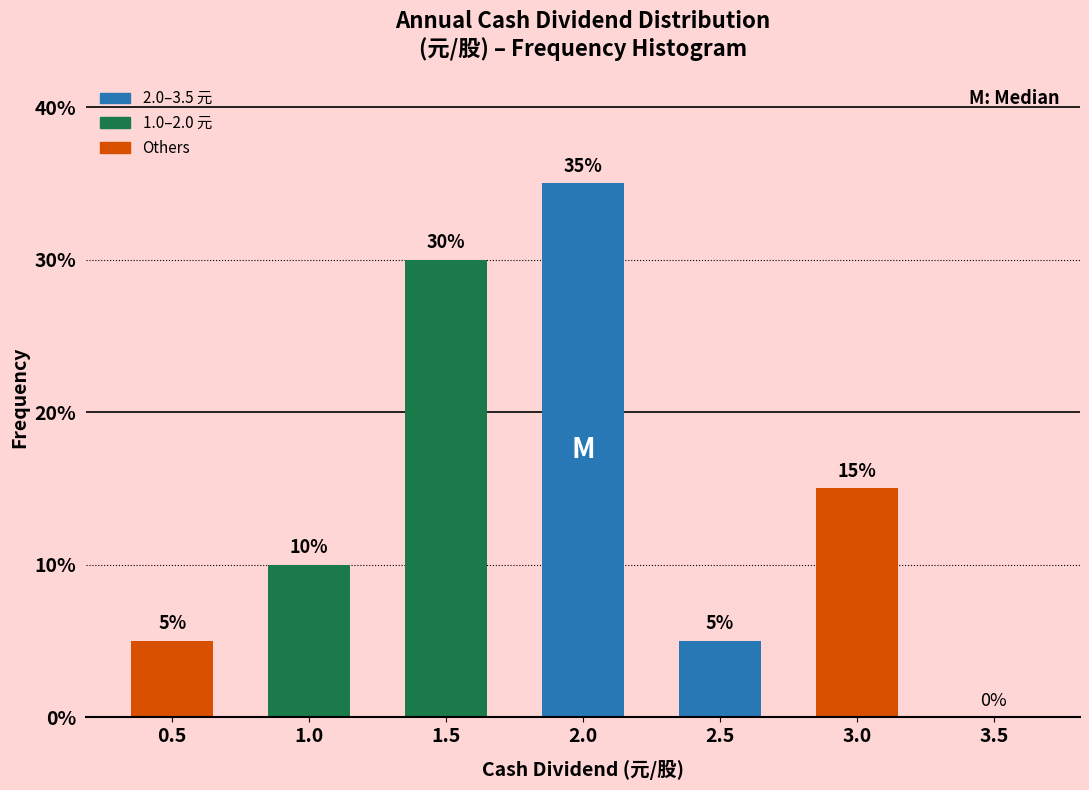

Reading left to right, what are all the values shown in this chart?

0.5=5	1.0=10	1.5=30	2.0=35	2.5=5	3.0=15	3.5=0